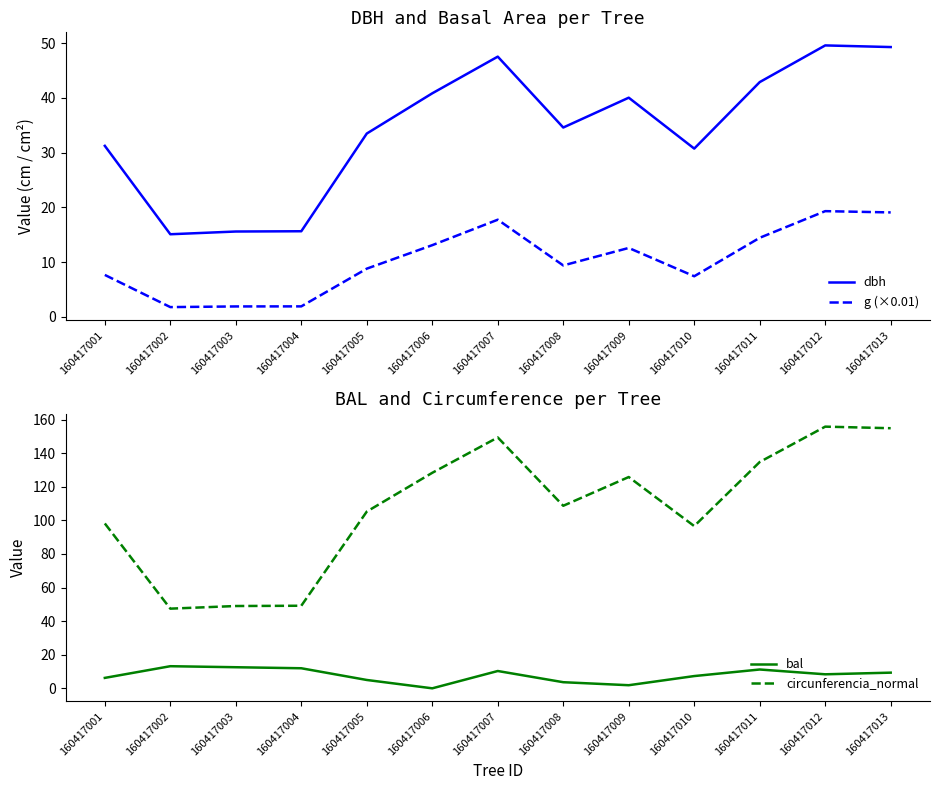

Which label corresponds to the largest value in the chart?

160417012